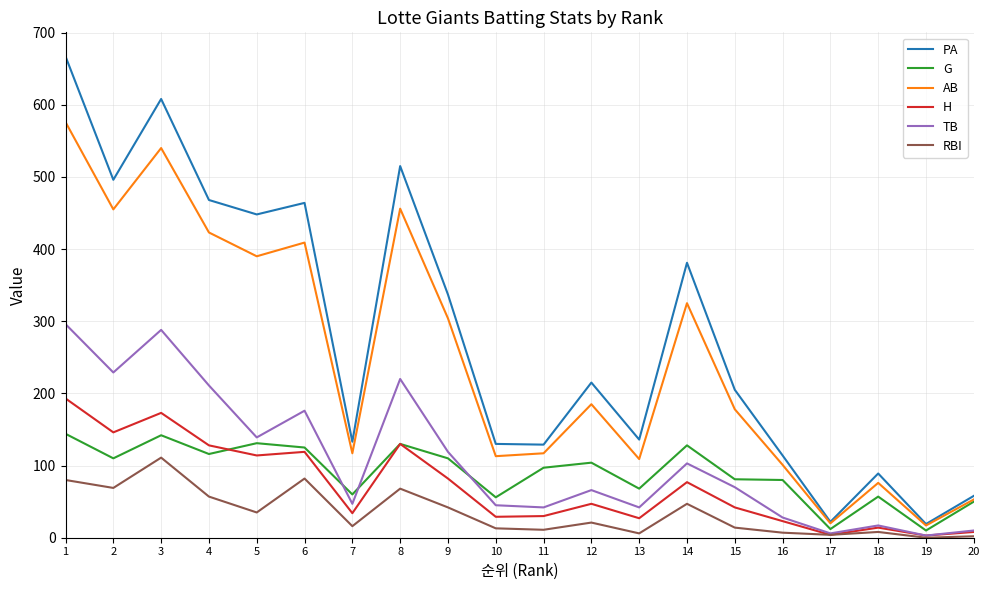

How many categories are shown in the chart?

20